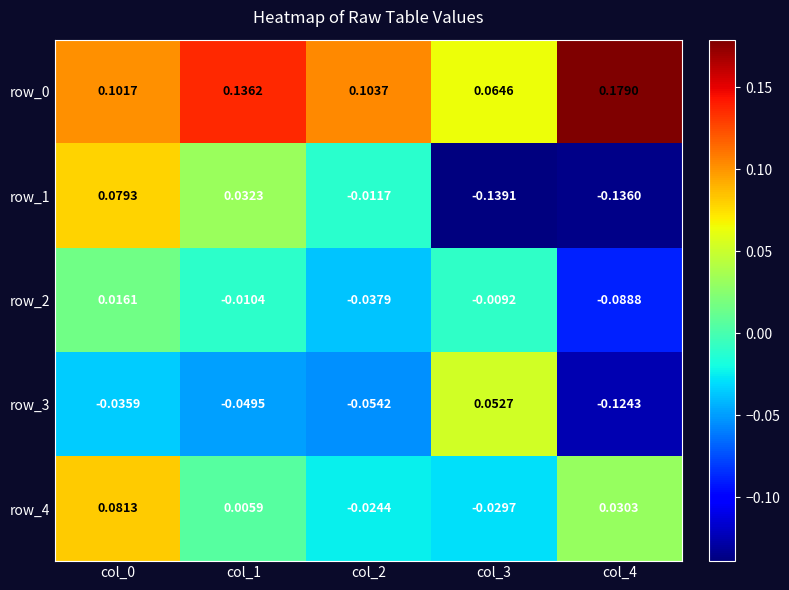

What is the sum of the row_3 values at col_4 and col_1?

-0.2